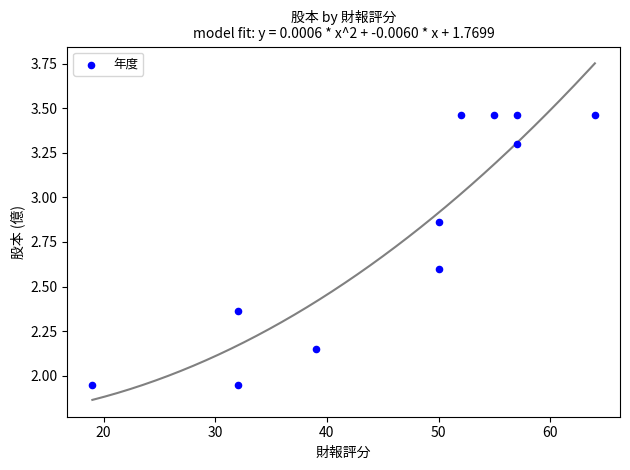

What is the average Y value?

2.8